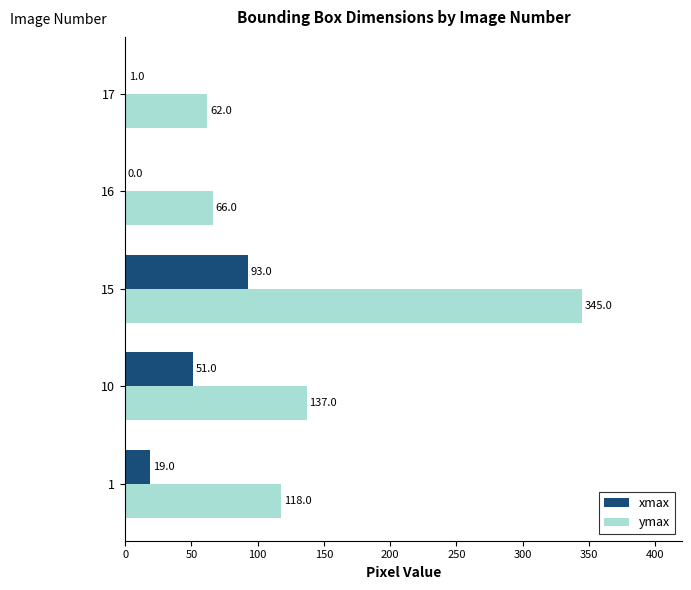

Count the number of data series in this chart.

2